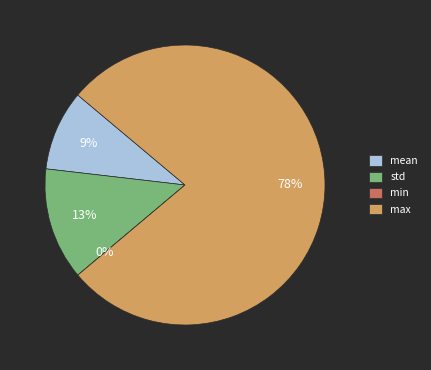

What is the change in value from std to max?

+117.5